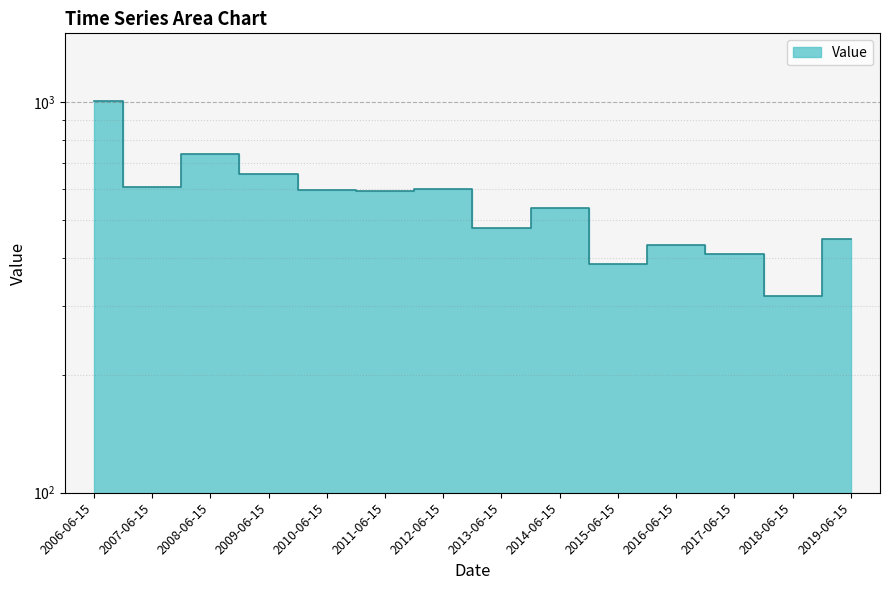

Where is the data nearest to the value 663?

2009-06-15